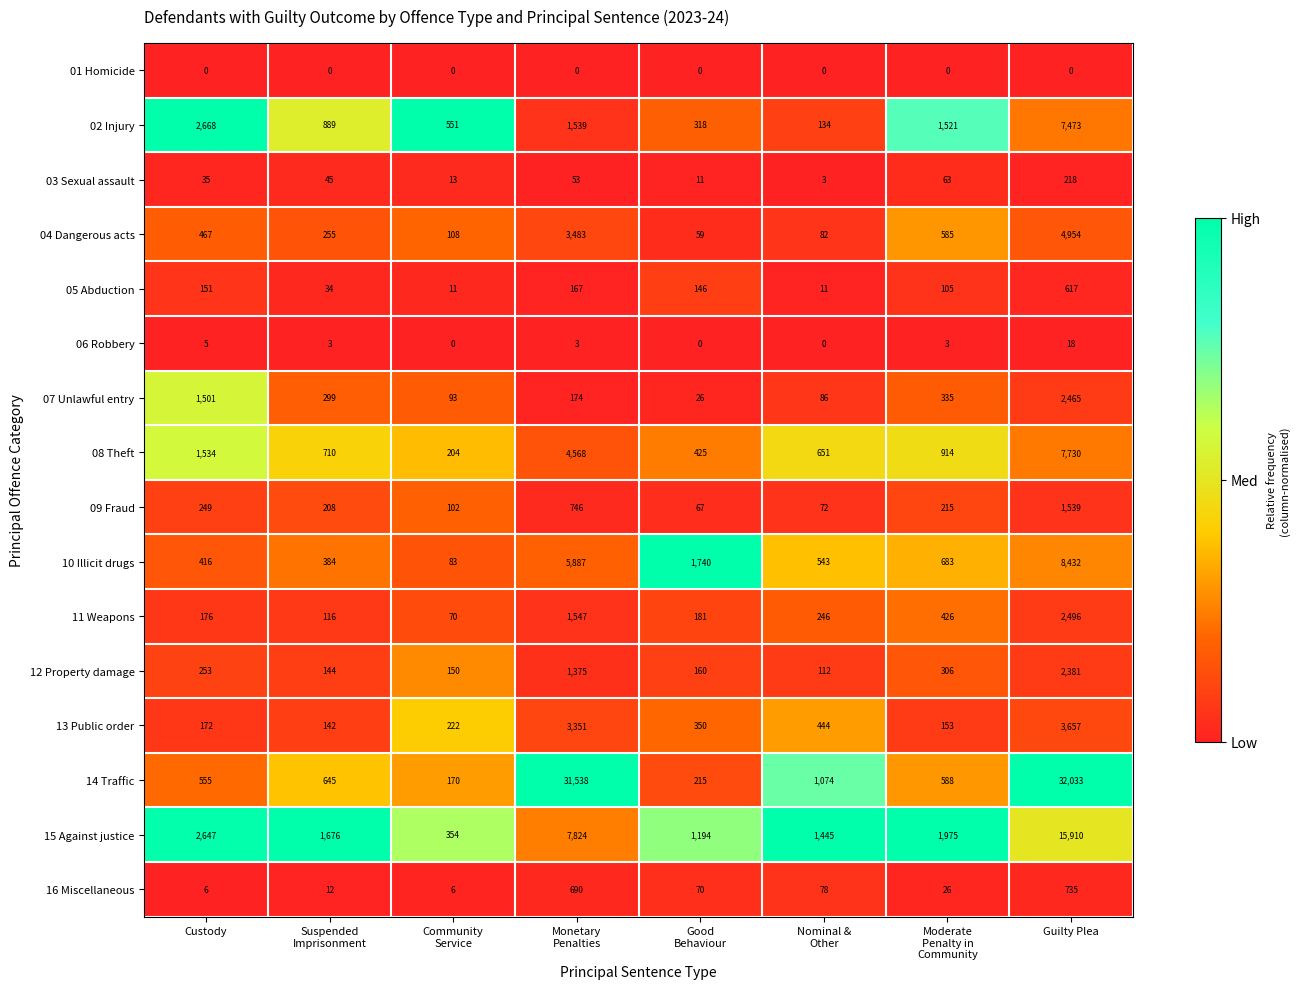

At how many categories does at least one series exceed 0?

8